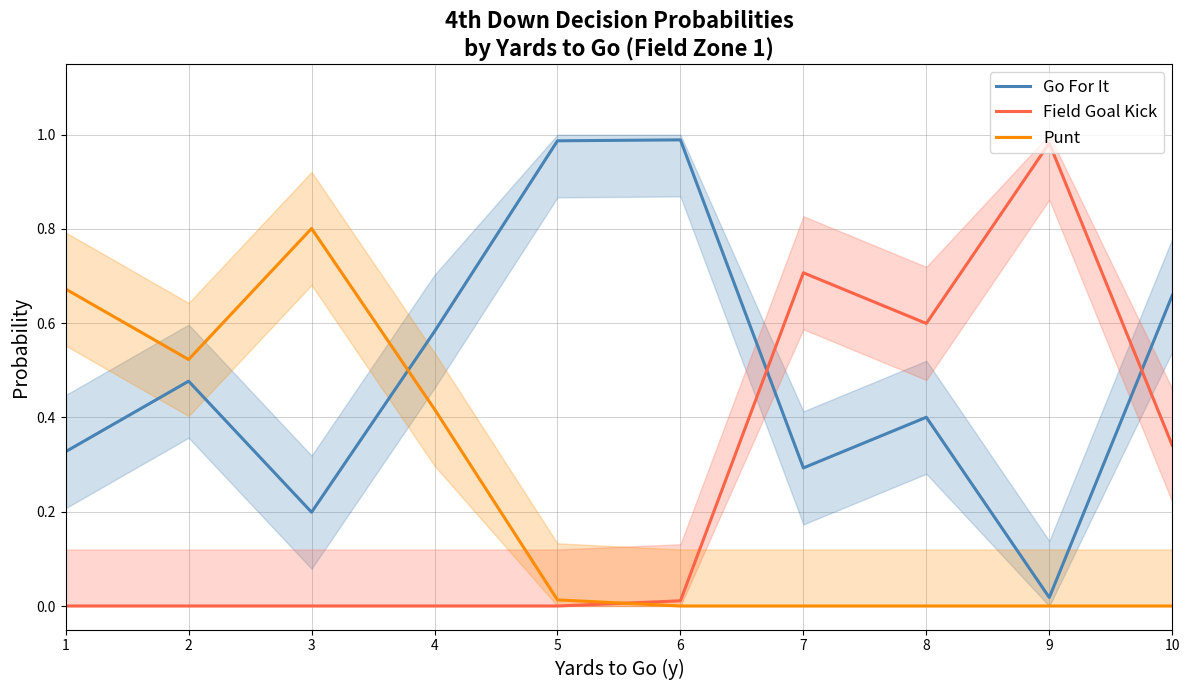

What value does the Go For It series have at 5?

1.0